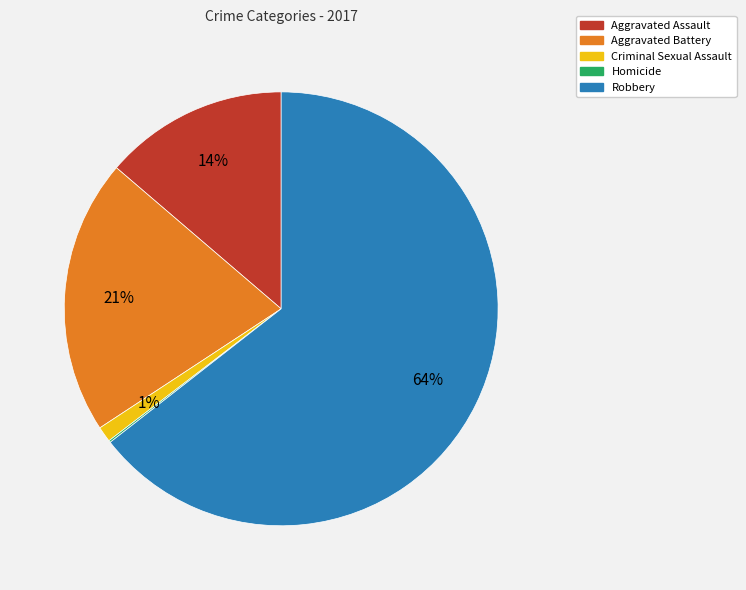

To the nearest percent, what is the average slice percentage?

20%